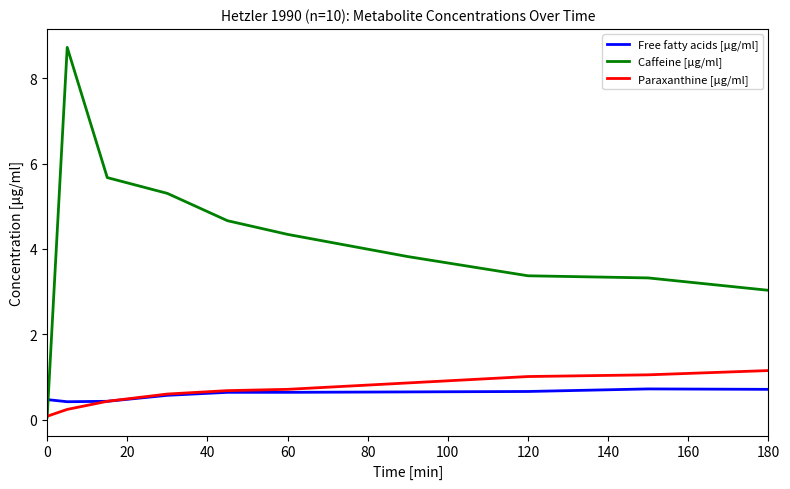

Which series has the widest spread of values?

Caffeine [μg/ml]